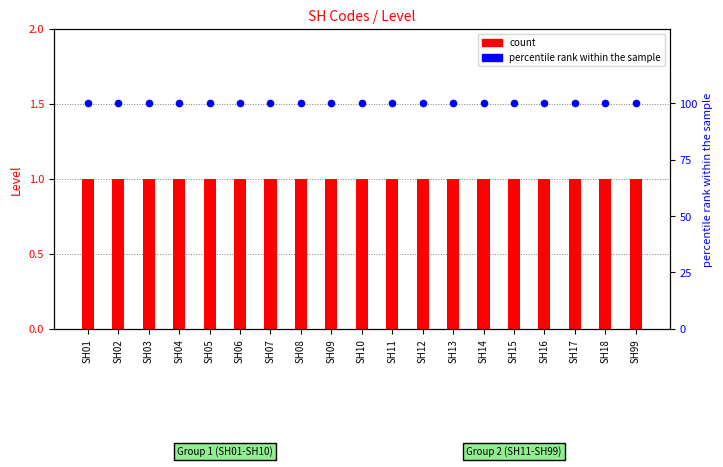

Is the value of count at SH05 greater than the value of percentile rank within the sample at SH02?

No